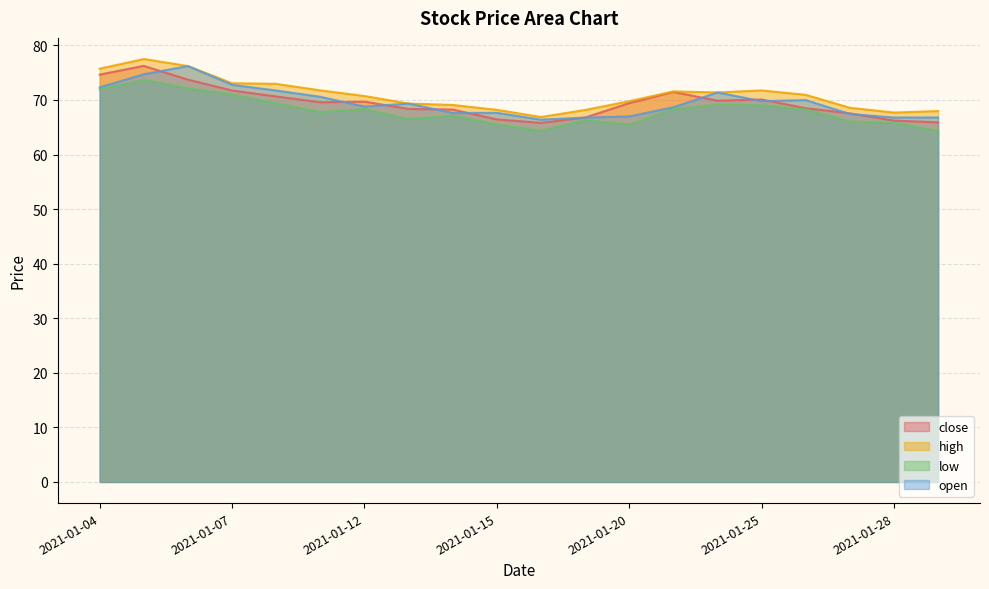

What is the difference between the second highest and second lowest values in the high series?

8.5